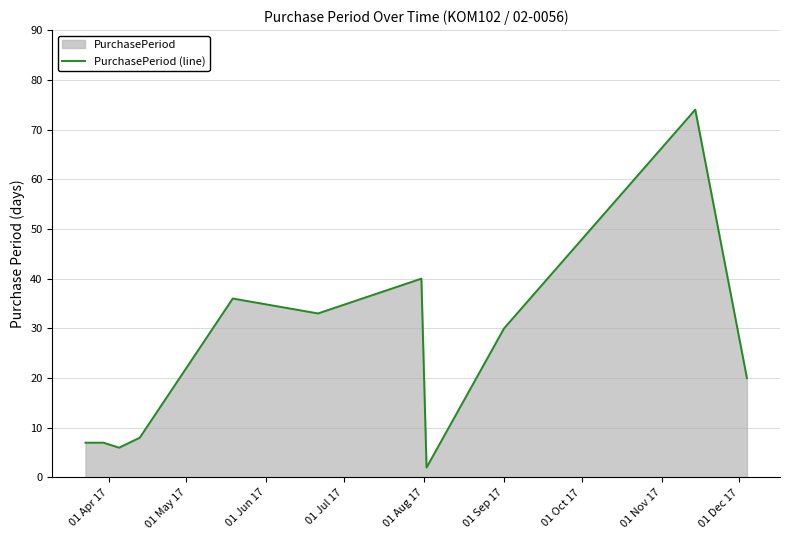

How many lines are shown in the chart?

1